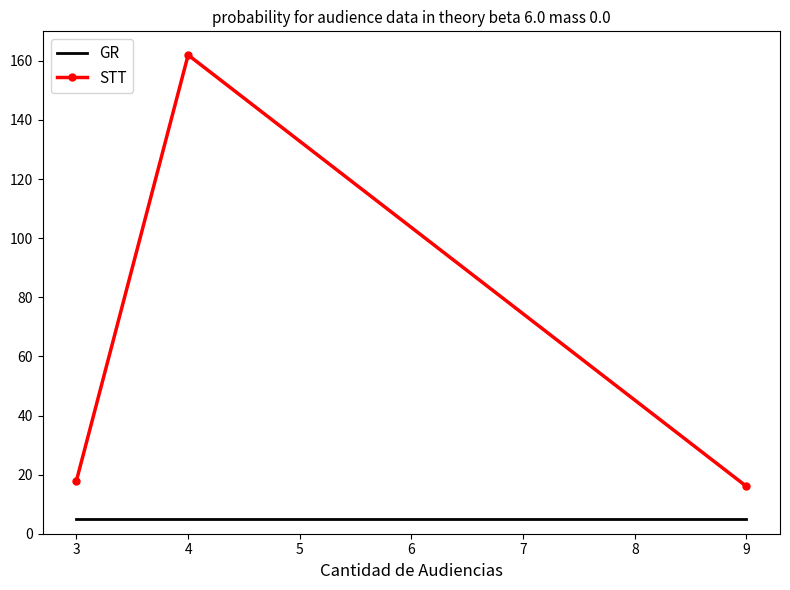

Which series has the largest total across all categories?

STT